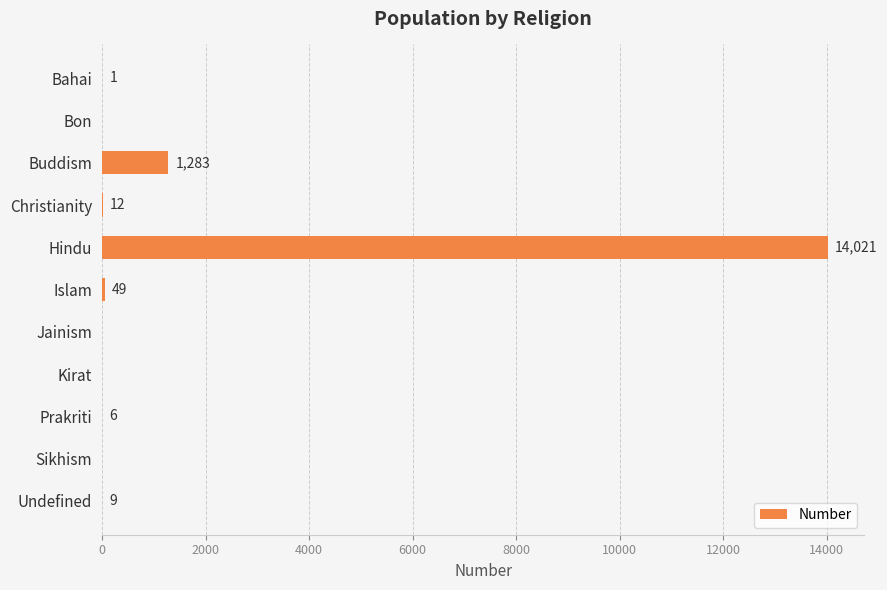

Between Bahai and Christianity, which is larger?

Christianity